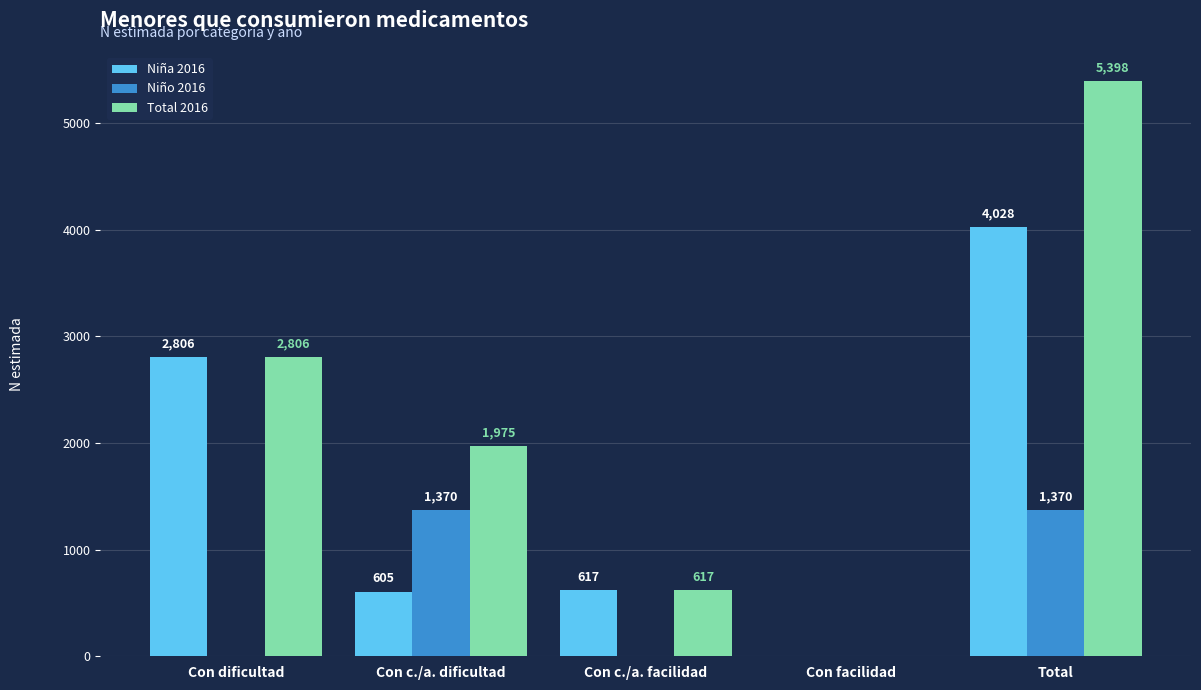

Between Con dificultad and Total, which series saw the biggest shift?

Total 2016